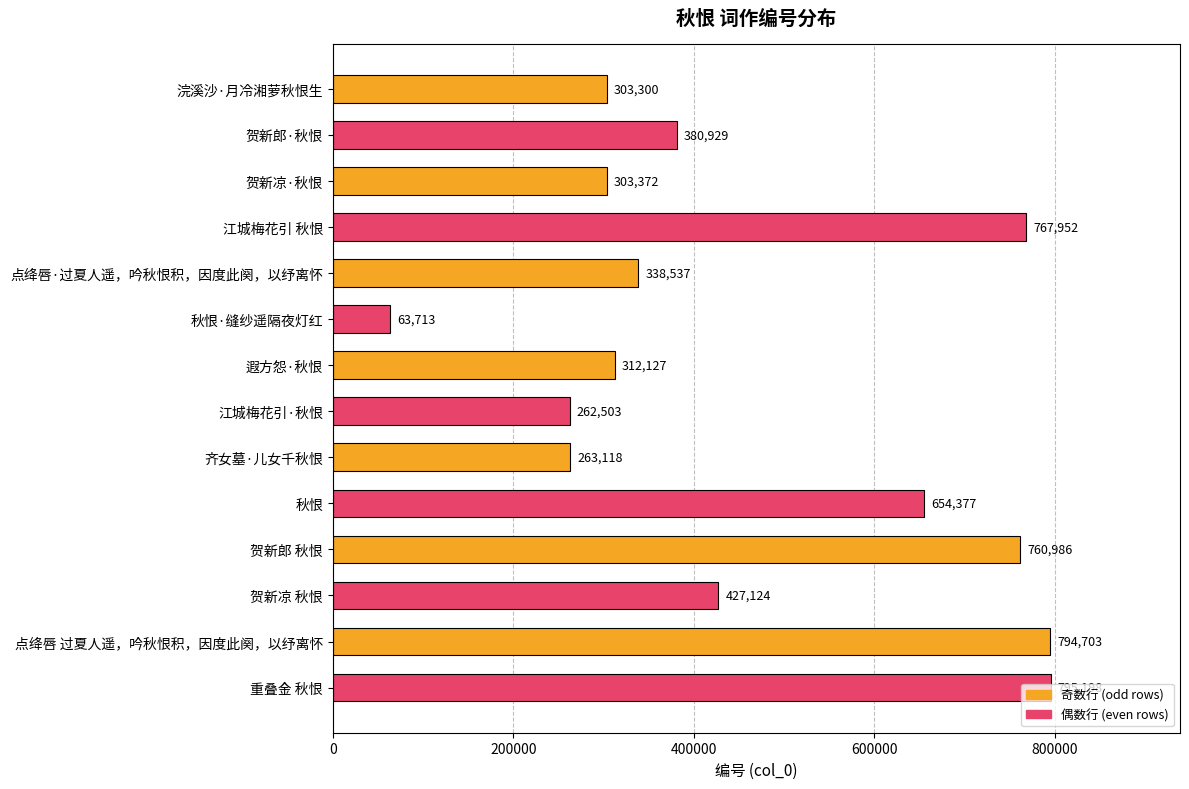

List the labels in order of value, largest first.

重叠金 秋恨, 点绛唇 过夏人遥，吟秋恨积，因度此阕，以纾离怀, 江城梅花引 秋恨, 贺新郎 秋恨, 秋恨, 贺新凉 秋恨, 贺新郎·秋恨, 点绛唇·过夏人遥，吟秋恨积，因度此阕，以纾离怀, 遐方怨·秋恨, 贺新凉·秋恨, 浣溪沙·月冷湘萝秋恨生, 齐女墓·儿女千秋恨, 江城梅花引·秋恨, 秋恨·缝纱遥隔夜灯红